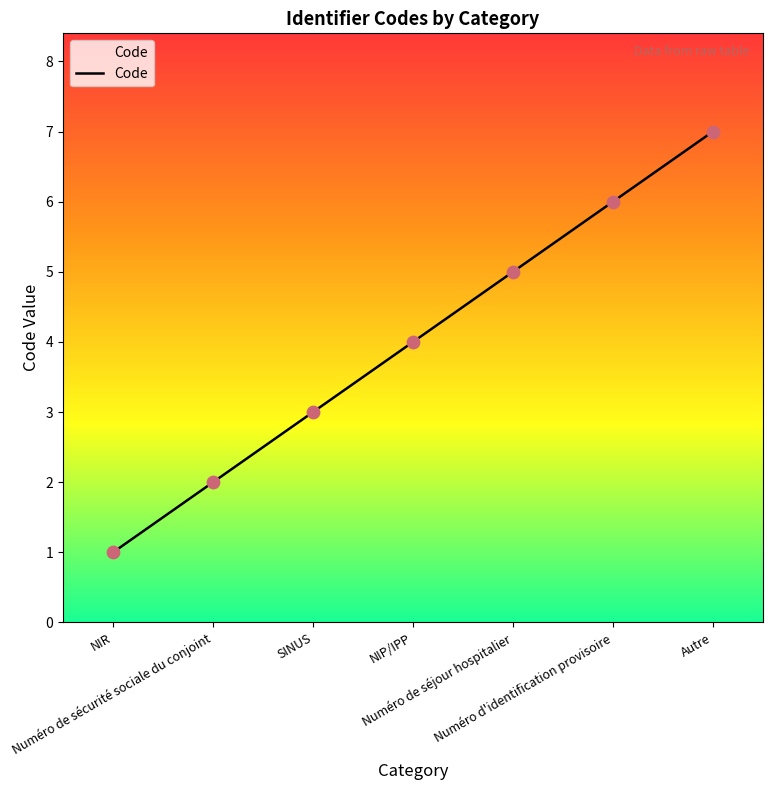

Between SINUS and NIR, which is larger?

SINUS